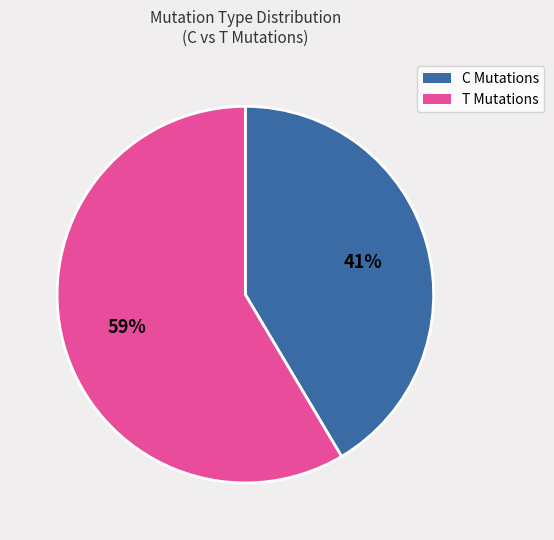

How many segments does this pie chart have?

2